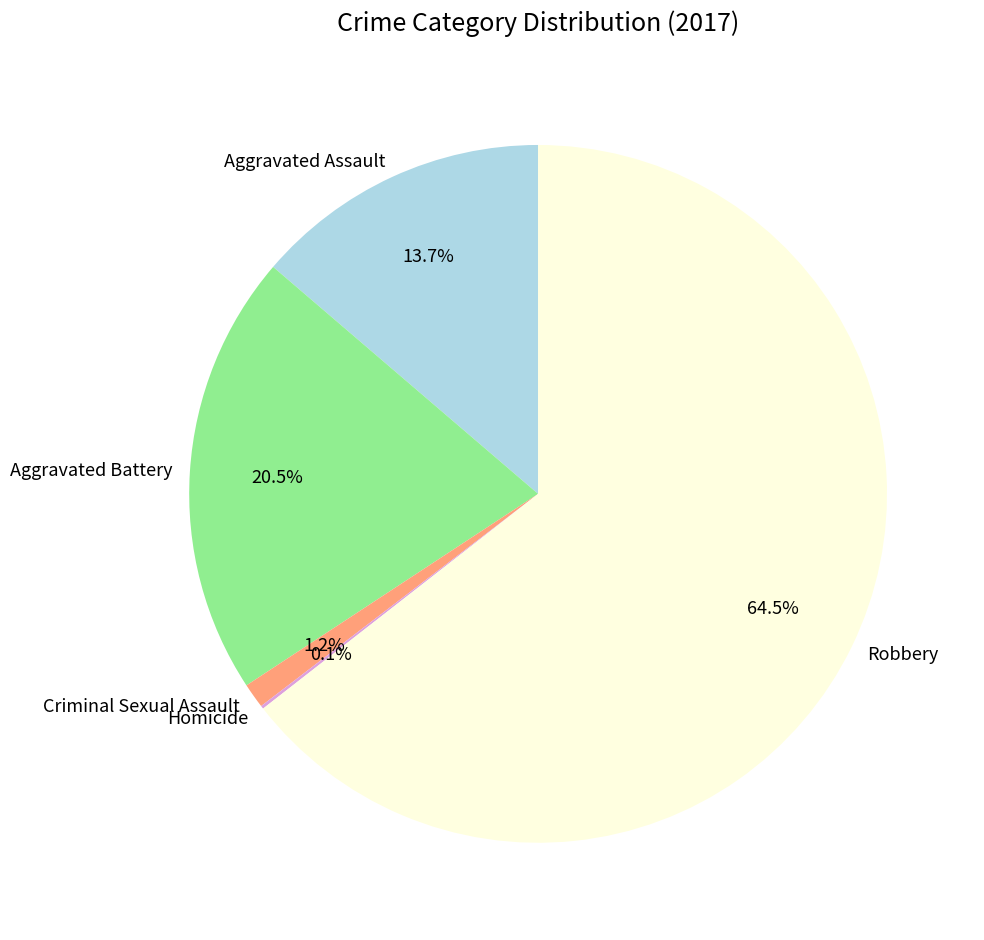

Which has a higher value, Robbery or Aggravated Assault?

Robbery